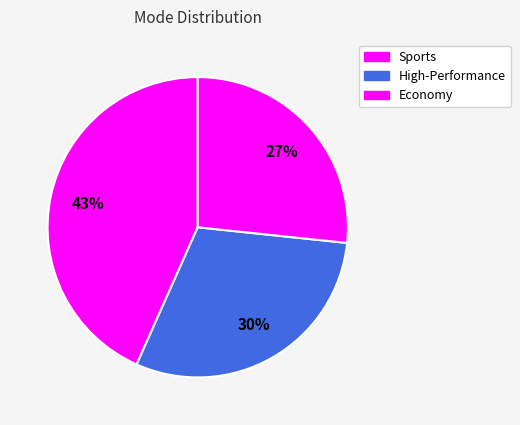

Is it true that Economy is 40% of the pie?

False